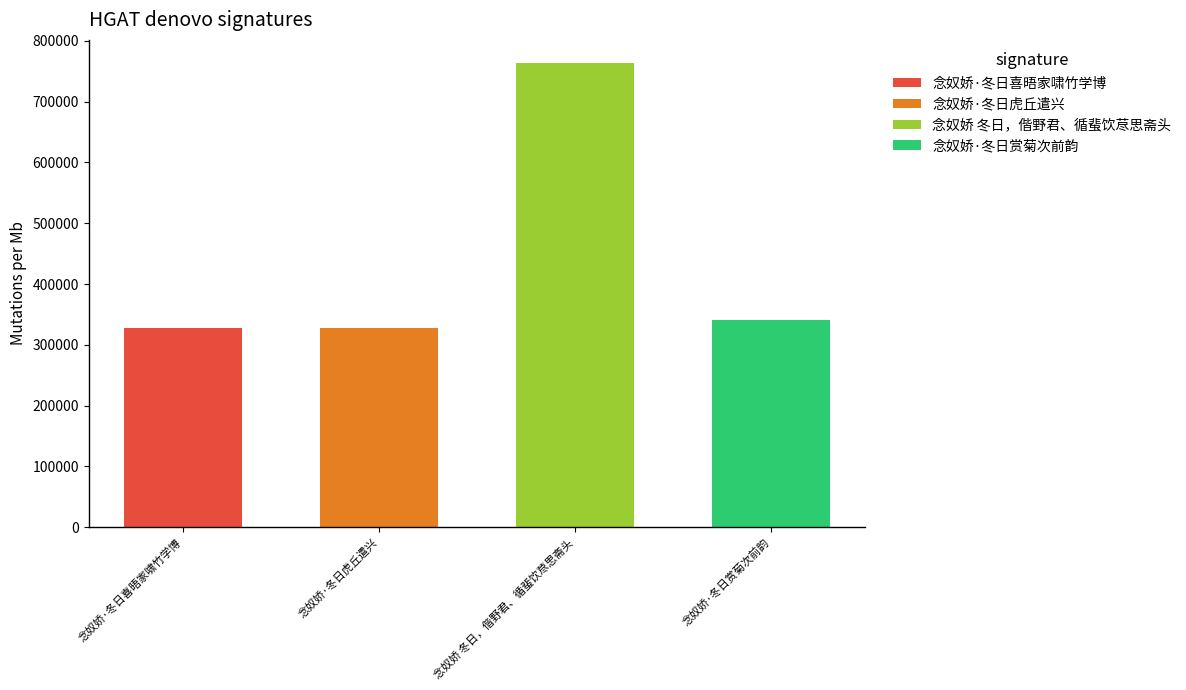

Which has a higher value, 念奴娇·冬日喜晤家啸竹学博 or 念奴娇 冬日，偕野君、循蜚饮荩思斋头?

念奴娇 冬日，偕野君、循蜚饮荩思斋头